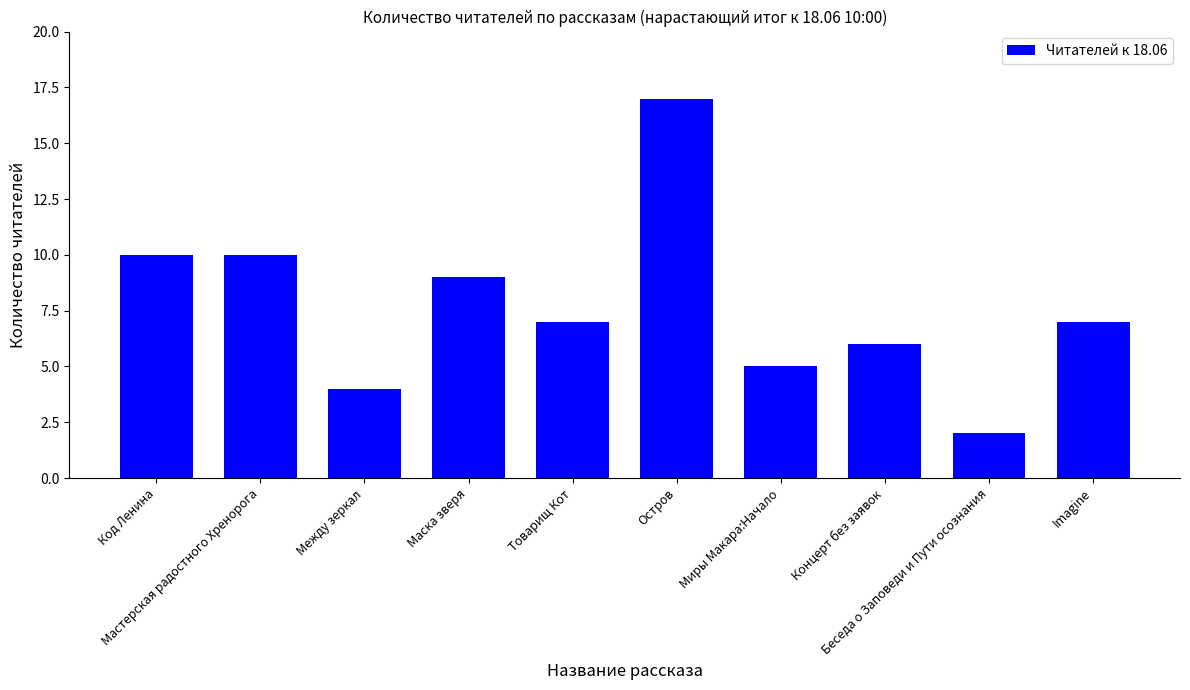

What is the maximum value shown in the chart?

17